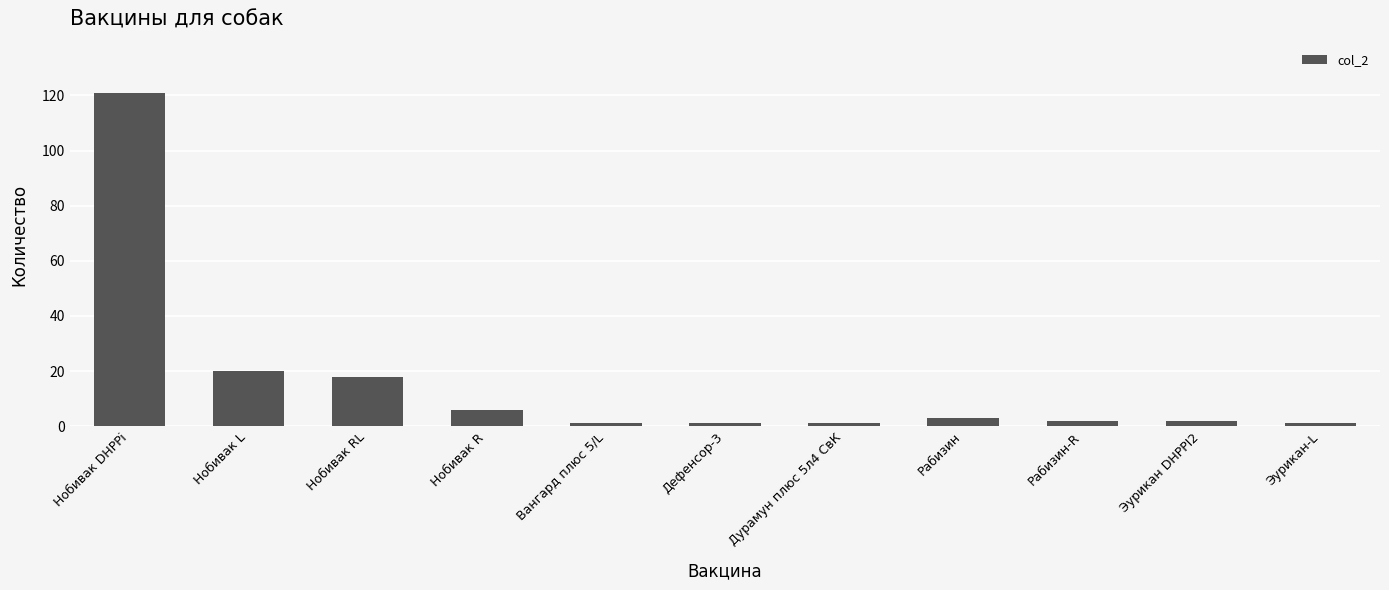

How many data points does each series have?

11